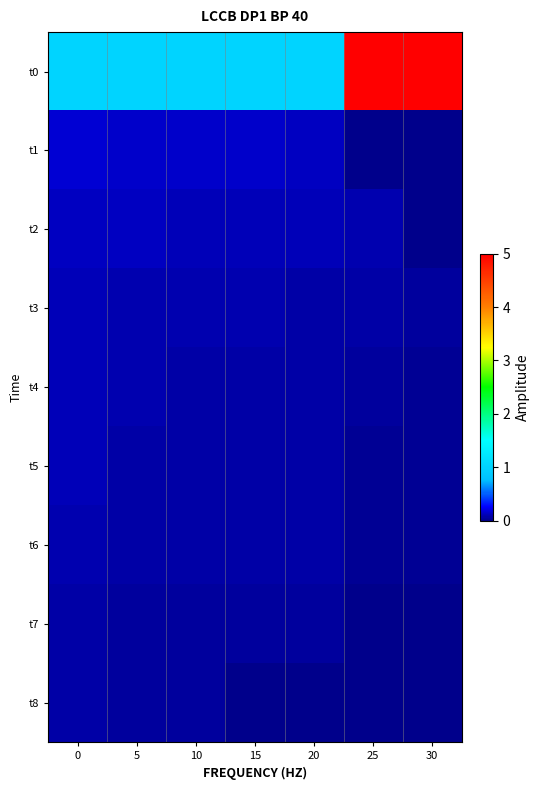

Which has a higher value, 30 or 25?

30